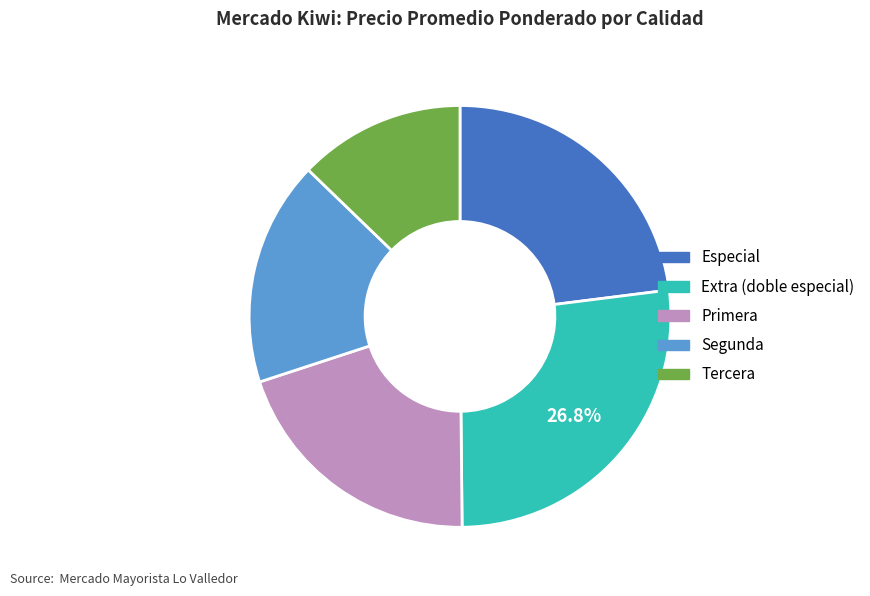

Is there a majority slice in this chart?

No